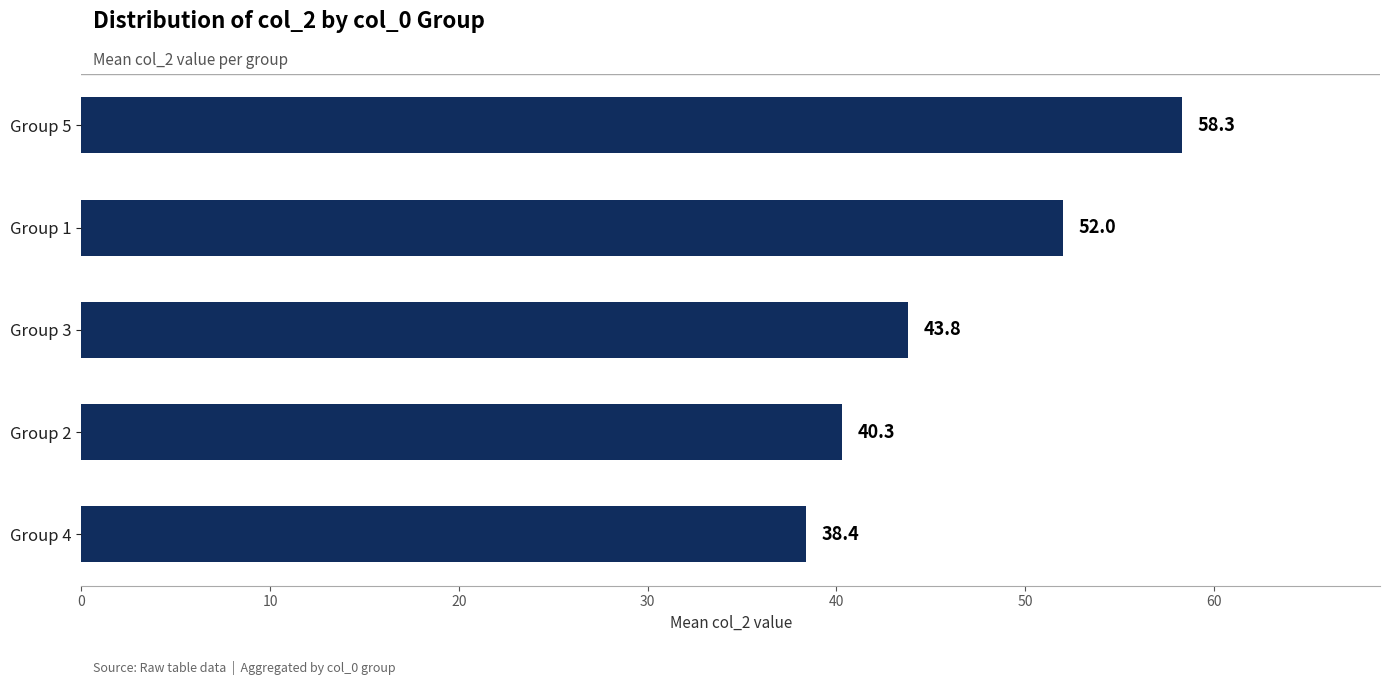

What is the ratio of the value at Group 3 to the value at Group 4?

1.1